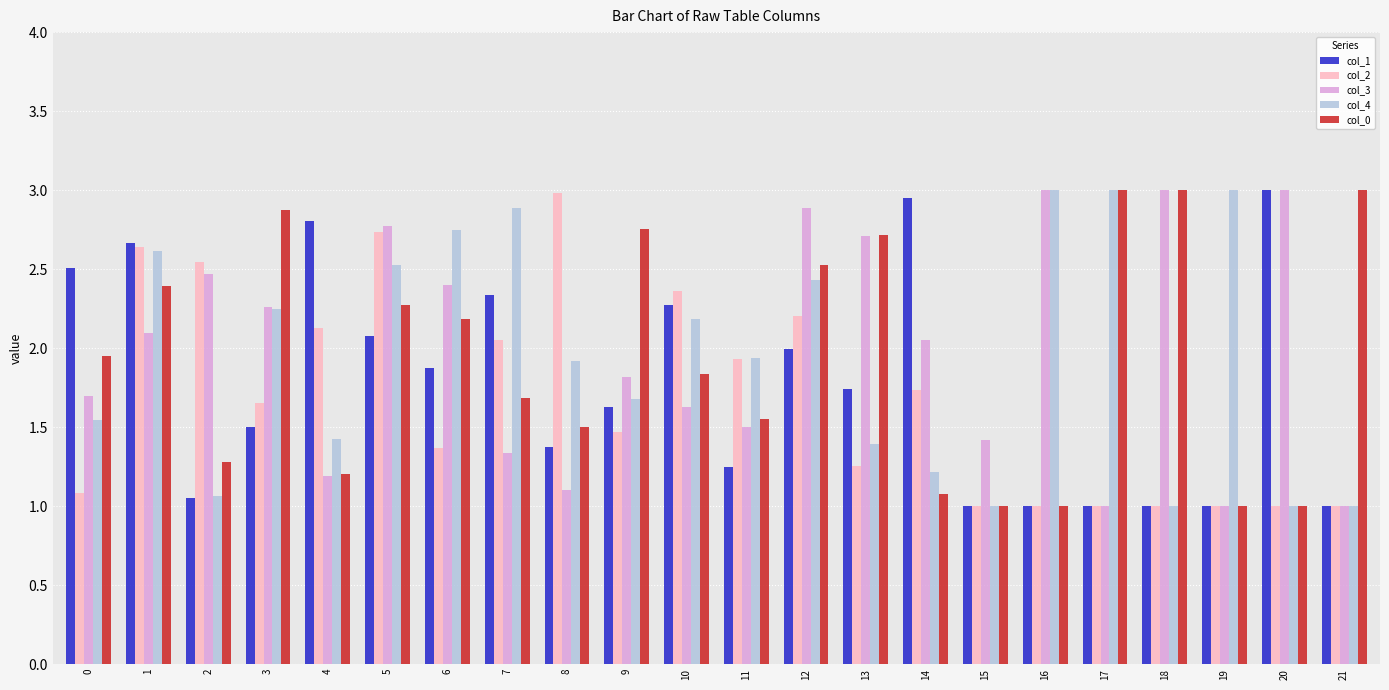

Is the value of col_1 at 1 greater than the value of col_4 at 7?

No